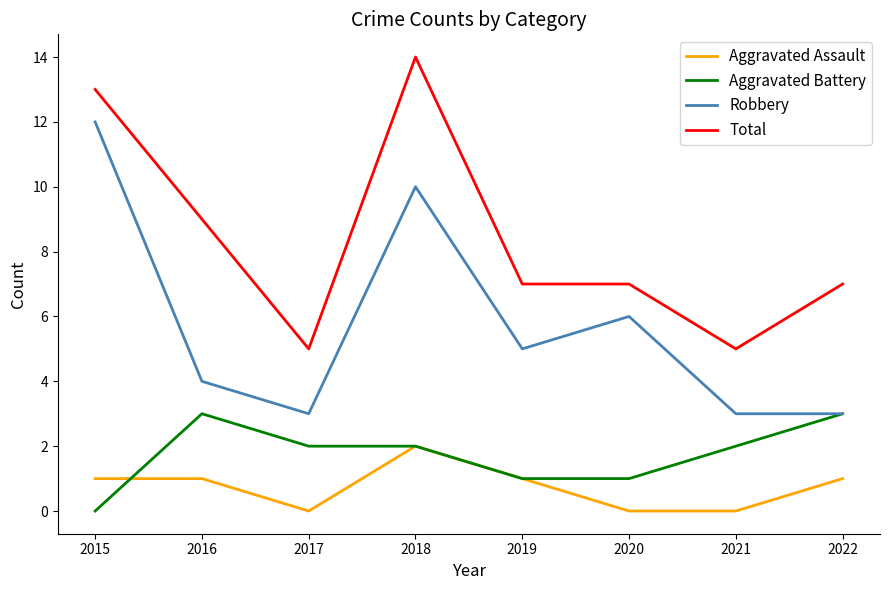

The value of Robbery at 2016 is 1. True or false?

False